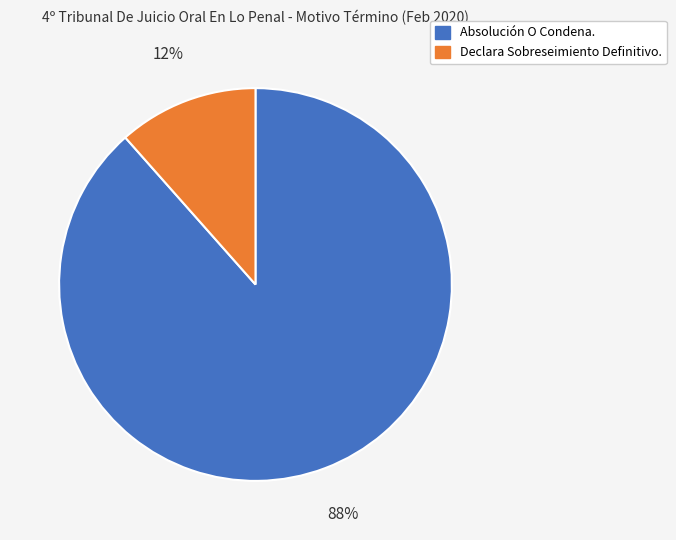

Rank the categories by value from lowest to highest.

Declara Sobreseimiento Definitivo., Absolución O Condena.